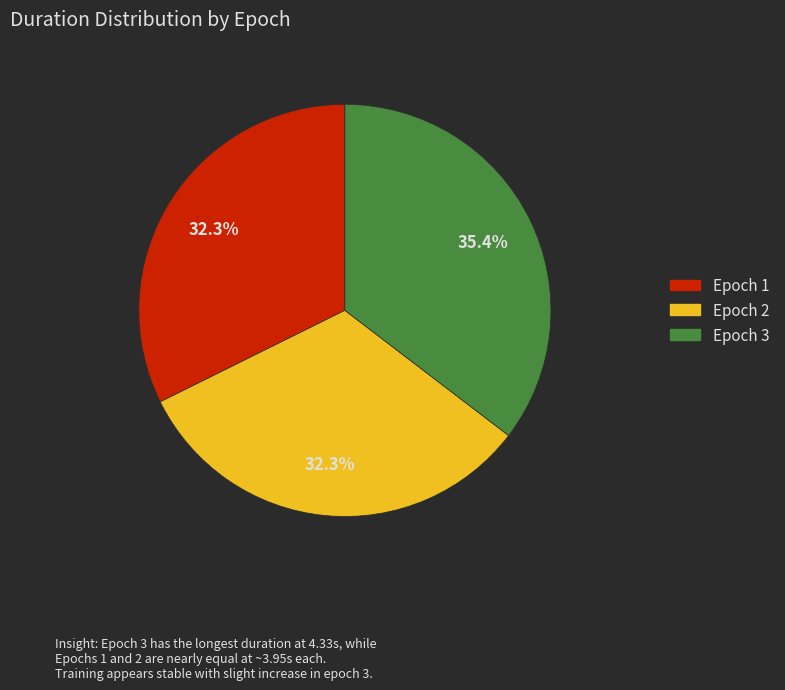

Does any single category account for the majority?

No